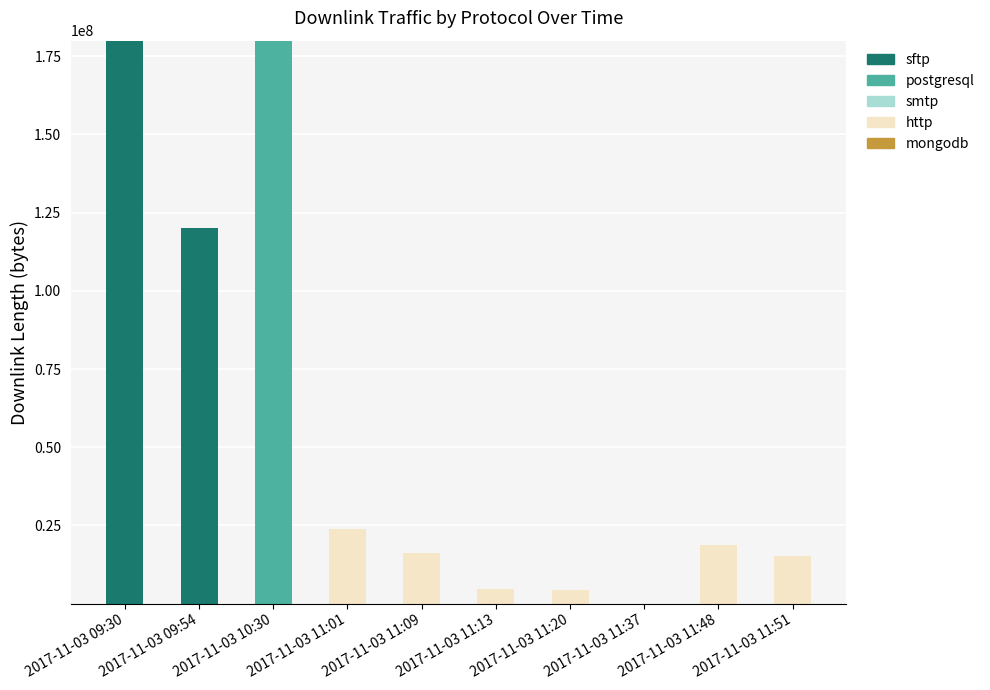

What is the maximum value for sftp?

180007162